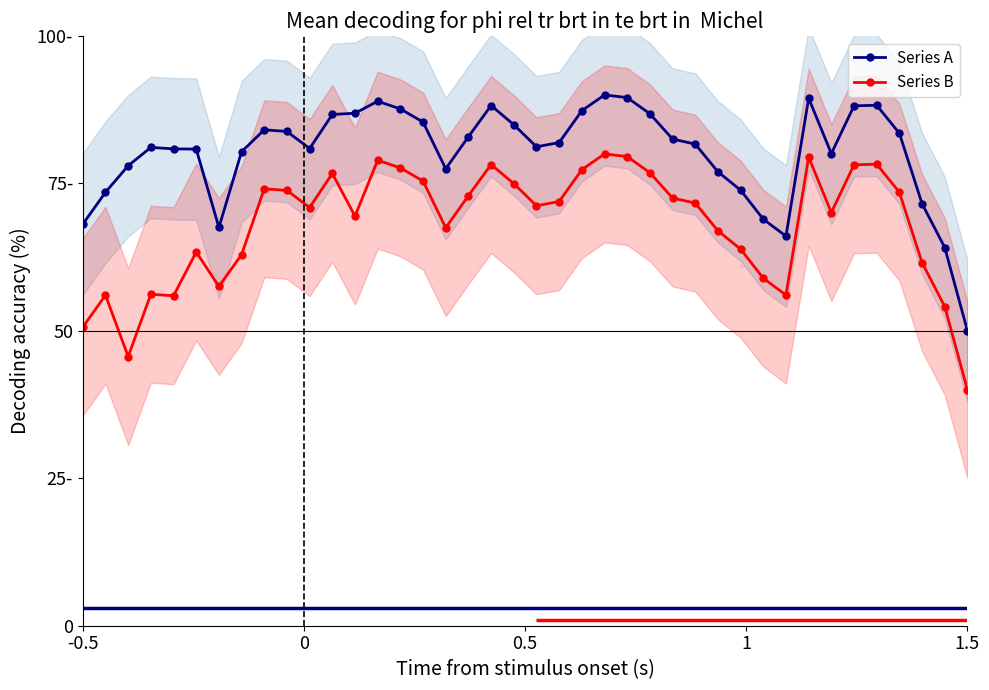

True or false: Series B and Series A cross at least once.

False